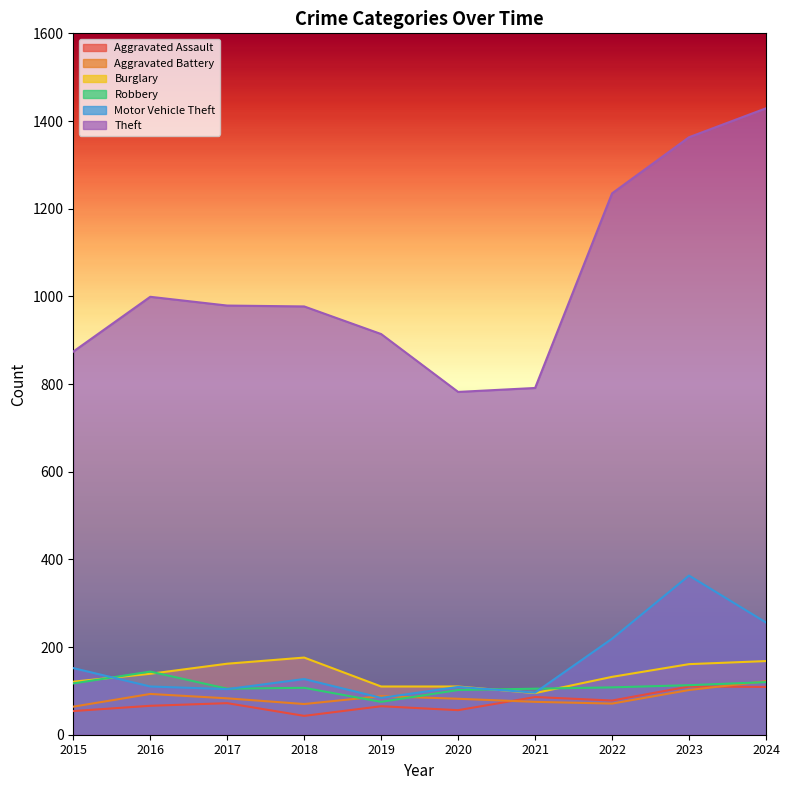

What is the sum of all Aggravated Assault values?

739